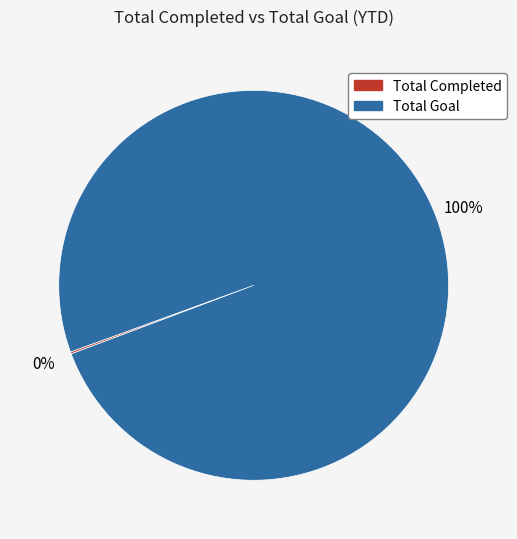

To the nearest percent, what is the difference between the largest and smallest slice percentages?

100%